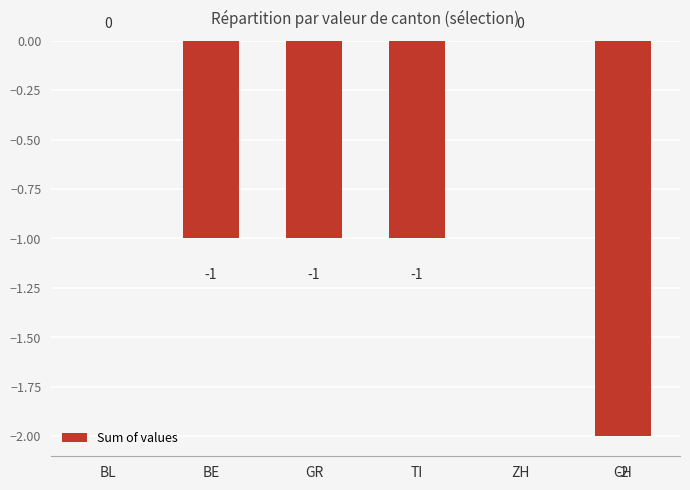

What is the sum of all values?

-5